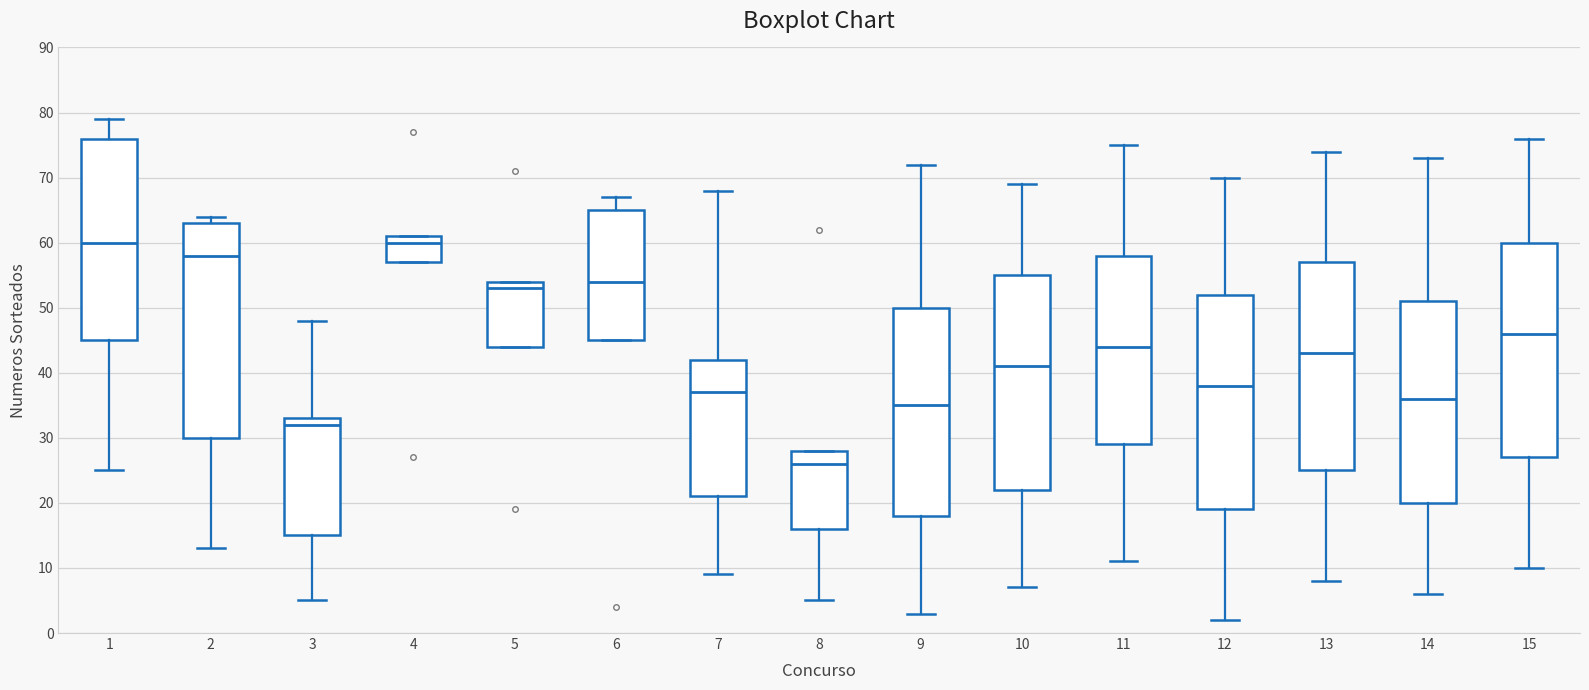

Reading left to right, transcribe this box plot: for each box, give where its median line is, the range the box spans, and where its two whiskers end, as read against the y-axis. The values are not printed on the chart, so give them approximately, as read against the axis.

1: median 60, box 45 to 76, whiskers 25 to 79
2: median 58, box 30 to 63, whiskers 13 to 64
3: median 32, box 15 to 33, whiskers 5 to 48
4: median 60, box 57 to 61, whiskers 57 to 61
5: median 53, box 44 to 54, whiskers 44 to 54
6: median 54, box 45 to 65, whiskers 45 to 67
7: median 37, box 21 to 42, whiskers 9 to 68
8: median 26, box 16 to 28, whiskers 5 to 28
9: median 35, box 18 to 50, whiskers 3 to 72
10: median 41, box 22 to 55, whiskers 7 to 69
11: median 44, box 29 to 58, whiskers 11 to 75
12: median 38, box 19 to 52, whiskers 2 to 70
13: median 43, box 25 to 57, whiskers 8 to 74
14: median 36, box 20 to 51, whiskers 6 to 73
15: median 46, box 27 to 60, whiskers 10 to 76